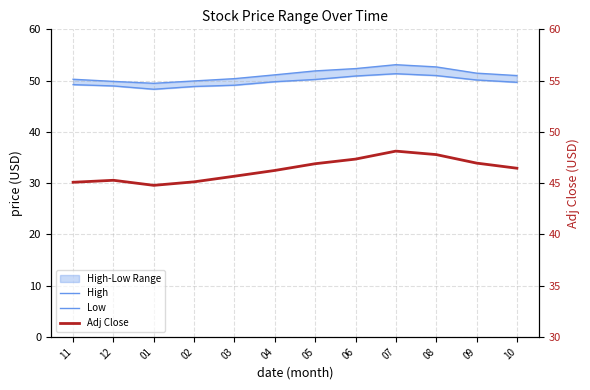

True or false: Low has more than 2 points higher than both neighbors.

False